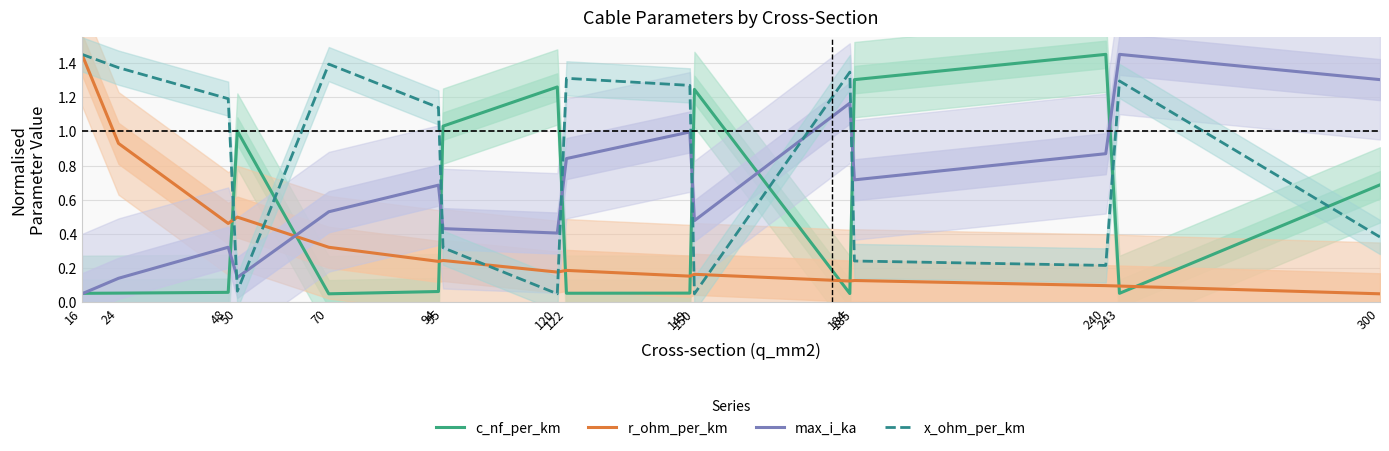

What is the value of the c_nf_per_km point at the 4th from the left?

1.0